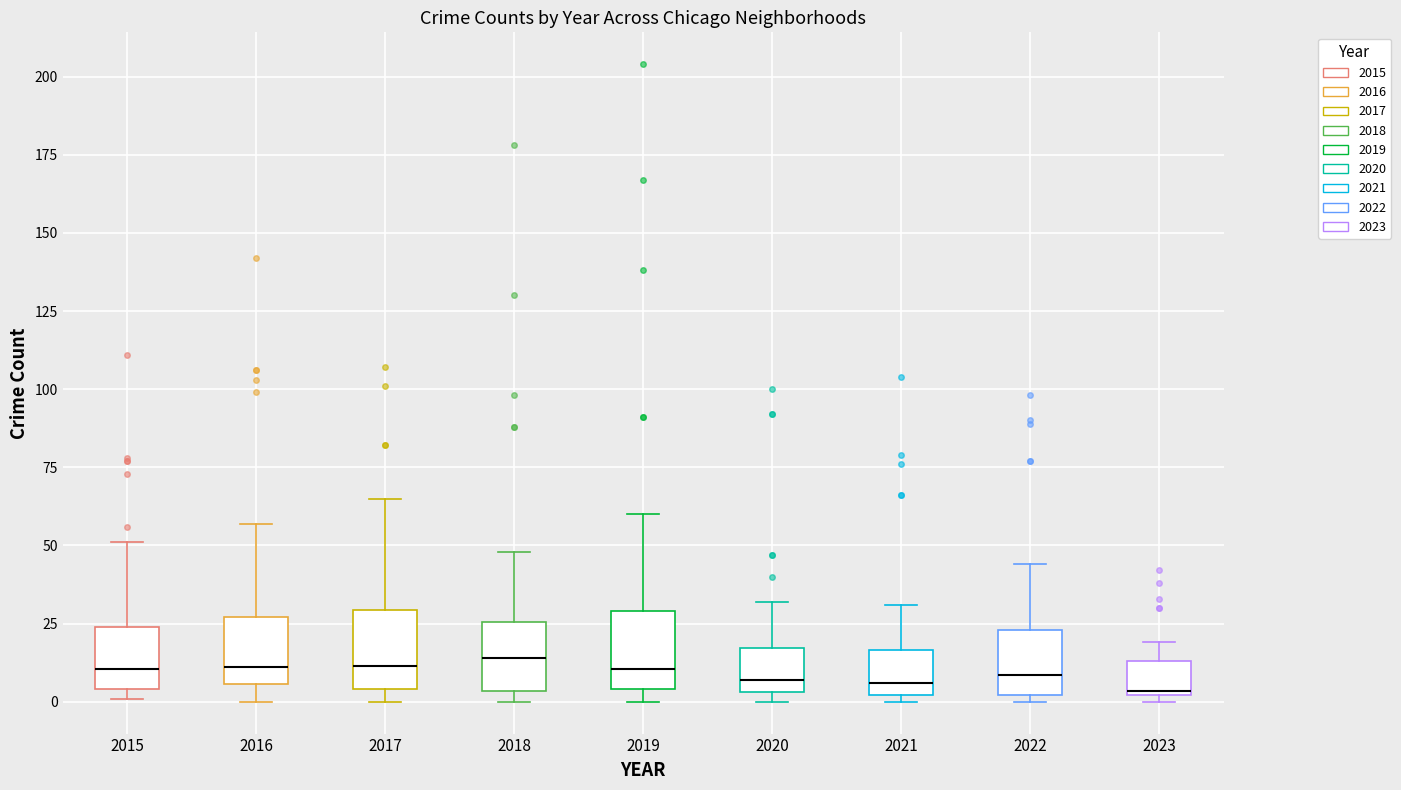

Where is the lower edge of the box at x = 2018 on the y-axis? The values are not printed on the chart, so give them approximately, as read against the axis.

5